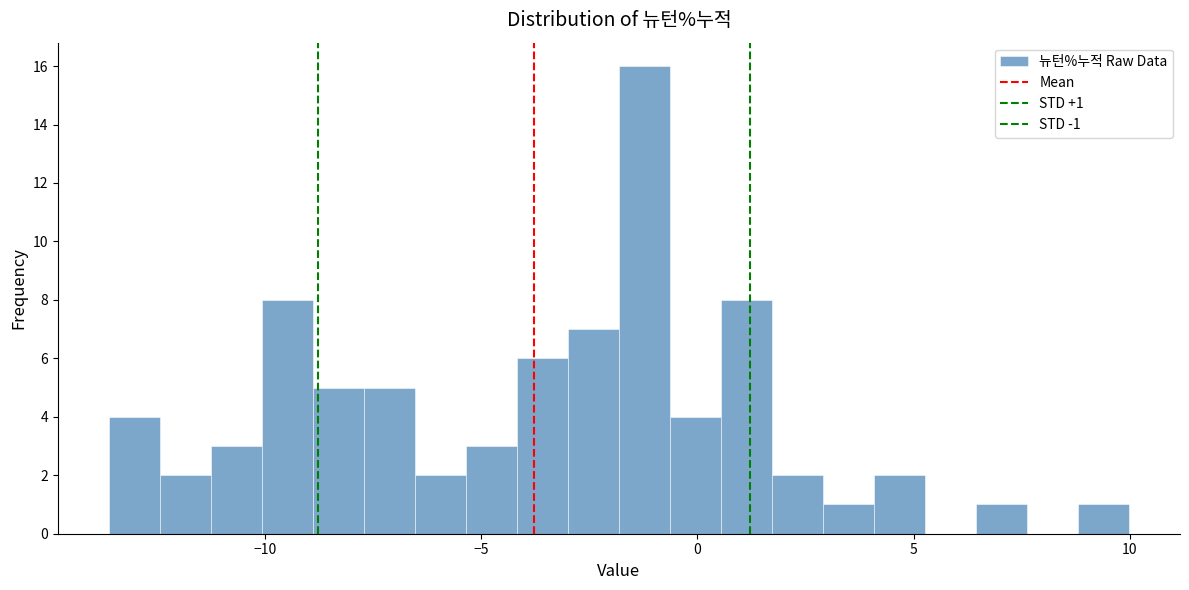

Read against the x-axis, roughly where is the centre of the tallest bar?

-1.0